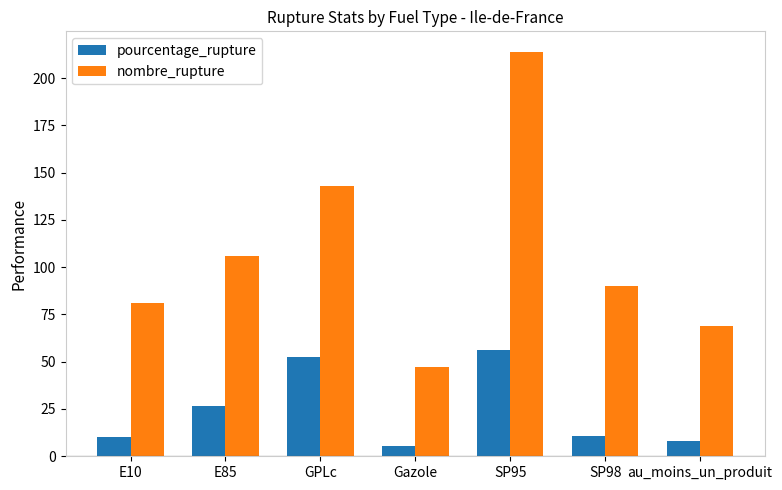

What is the difference between the maximum and minimum values in the pourcentage_rupture series?

51.0